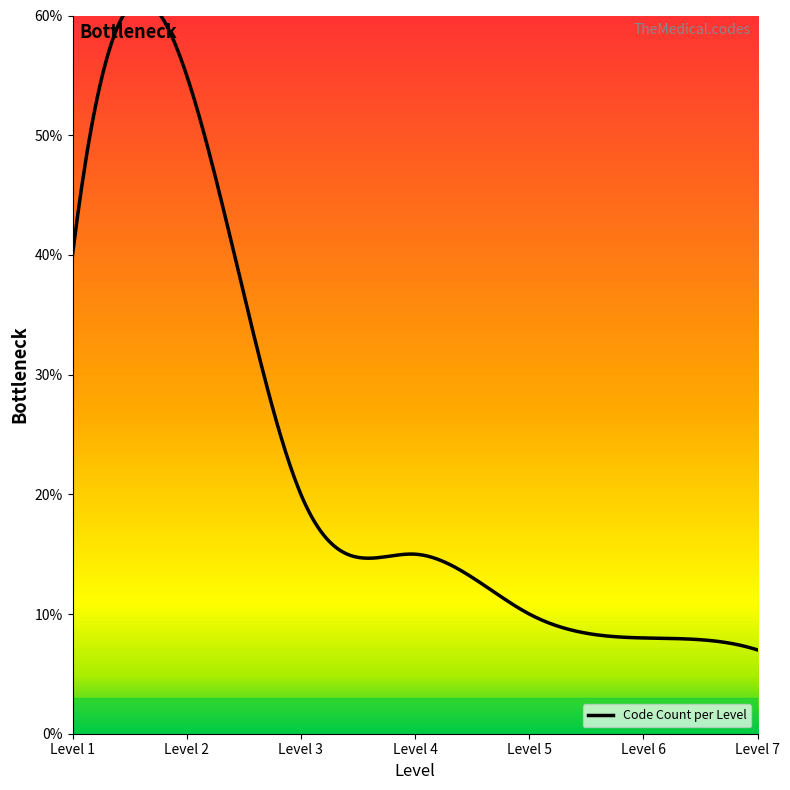

Is this an area chart (filled region under the line)?

No